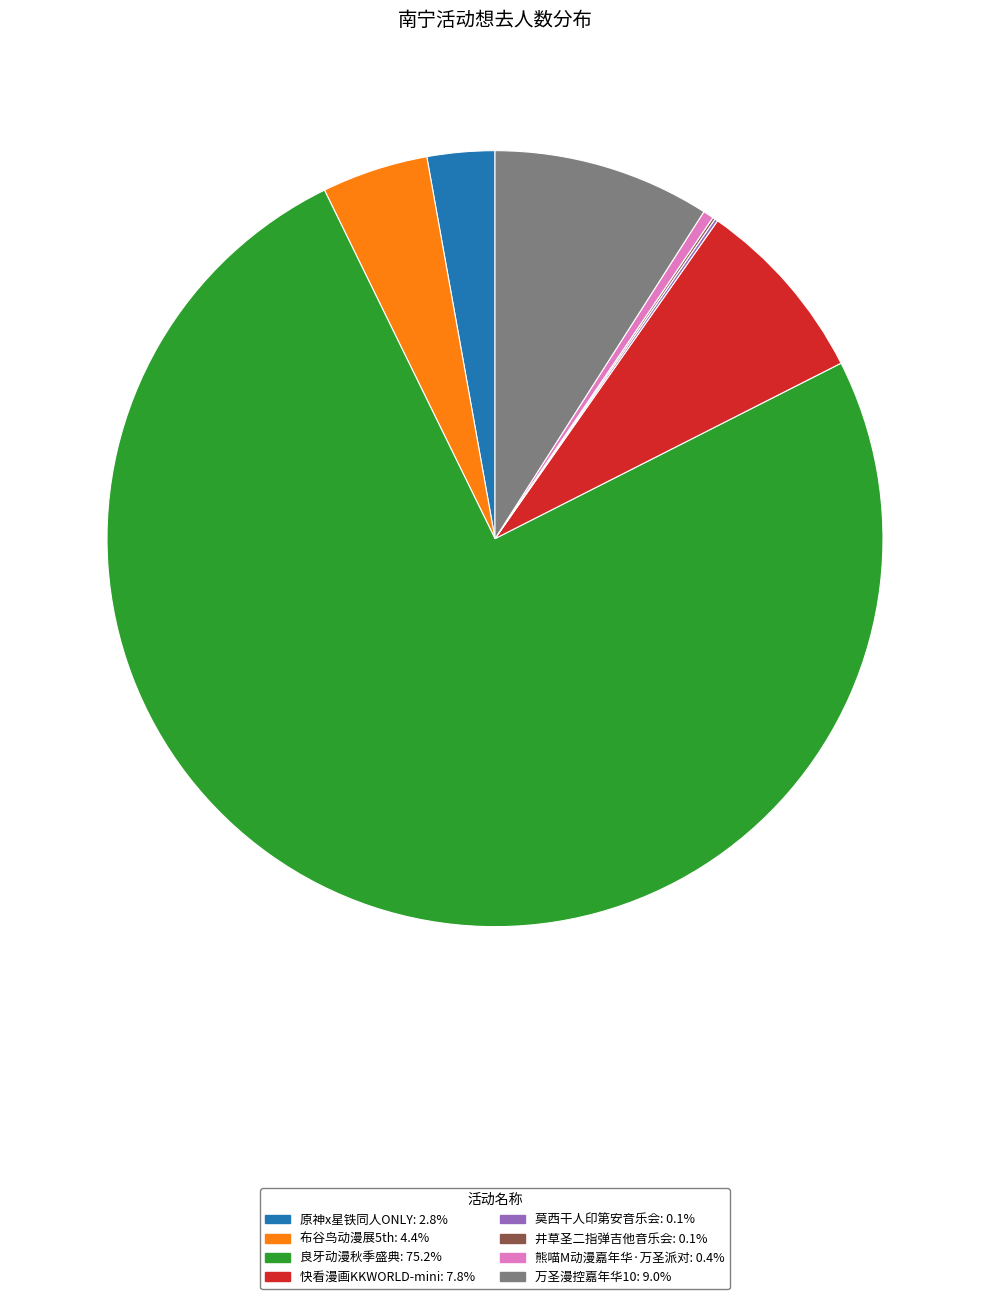

Is there a majority slice in this chart?

Yes